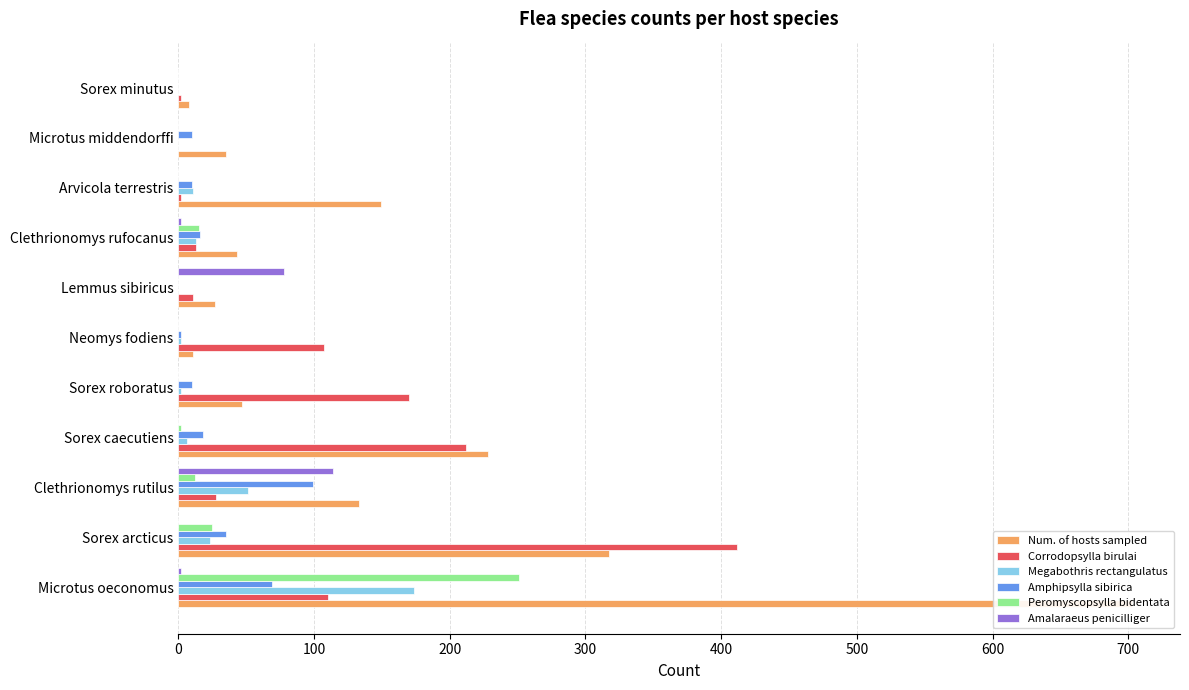

What is the difference between the maximum and minimum values in the Amalaraeus penicilliger series?

114